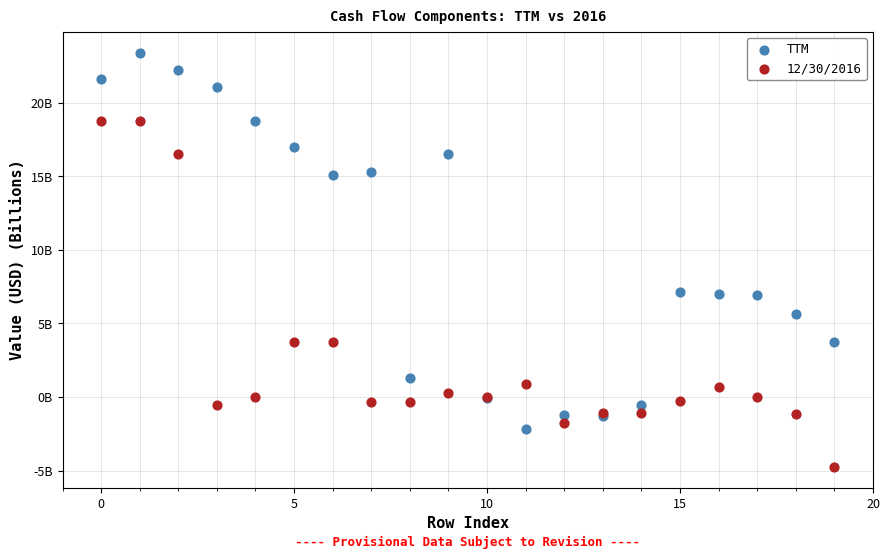

Which series reaches the minimum Y coordinate?

12/30/2016